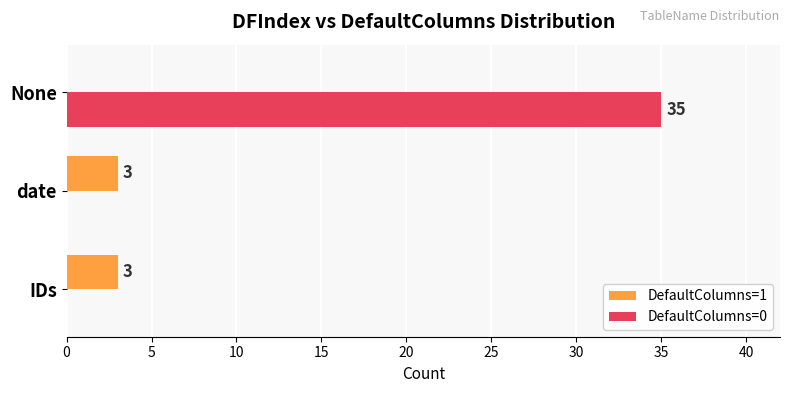

What is the total value across all series at IDs?

3